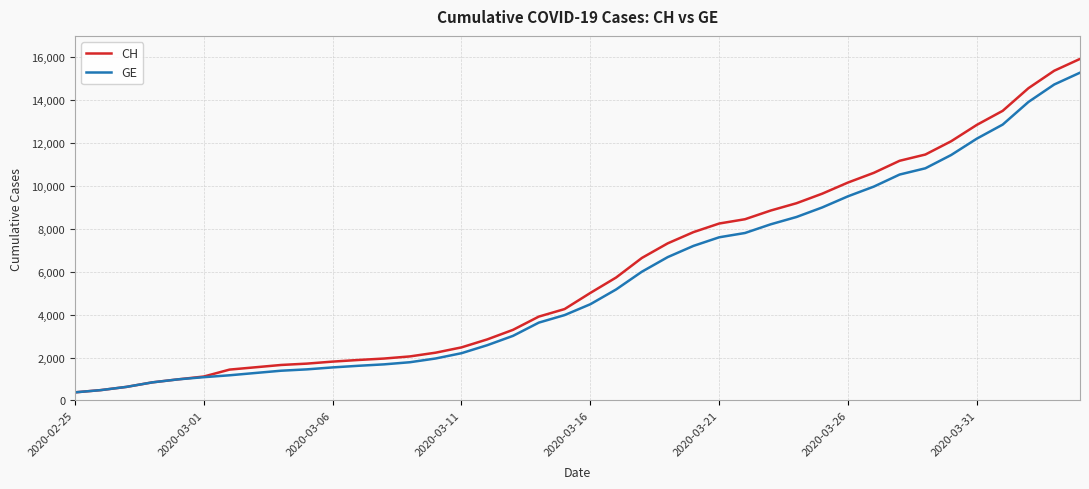

What is the highest value of the GE series?

15284